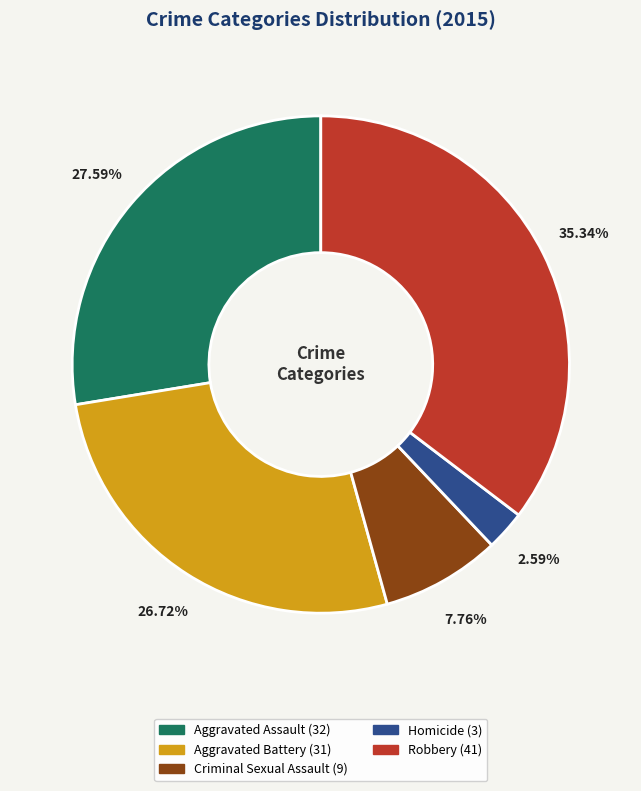

What percentage is NOT represented by Criminal Sexual Assault?

92.2%